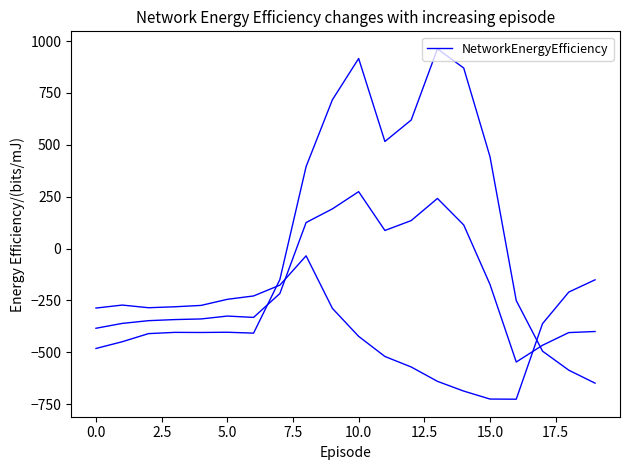

At which category does the chart reach its peak across all series?

13